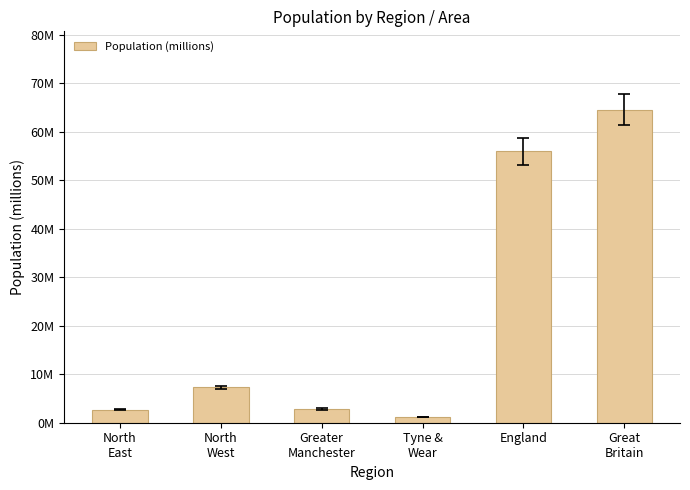

Where is the data nearest to the value 32?

England